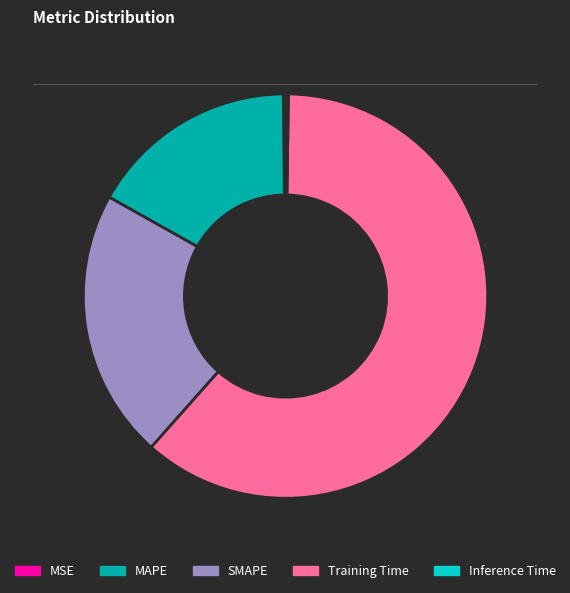

The SMAPE slice represents 22% of the pie. True or false?

True